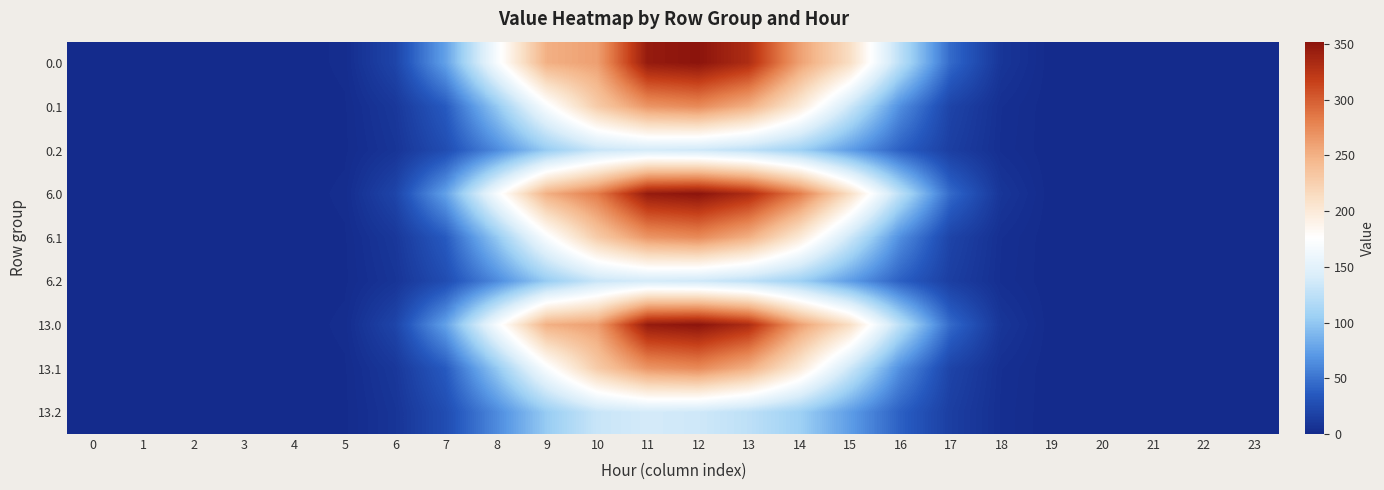

Reading right to left, what are all the values shown in this chart?

0.0: 23=0.0	22=0.0	21=0.0	20=0.0	19=0.2	18=8.6	17=44.9	16=123.7	15=212.7	14=261.3	13=331.2	12=351.5	11=345.9	10=261.0	9=250.6	8=167.2	7=75.9	6=20.2	5=2.0	4=0.0	3=0.0	2=0.0	1=0.0	0=0.0
0.1: 23=0.0	22=0.0	21=0.0	20=0.0	19=0.1	18=4.2	17=19.6	16=65.4	15=134.5	14=201.3	13=250.8	12=274.1	11=267.1	10=228.8	9=170.2	8=99.6	7=36.3	6=10.2	5=1.1	4=0.0	3=0.0	2=0.0	1=0.0	0=0.0
0.2: 23=0.0	22=0.0	21=0.0	20=0.0	19=0.0	18=3.8	17=15.4	16=39.7	15=74.0	14=106.9	13=124.9	12=135.2	11=138.5	10=131.4	9=102.7	8=62.5	7=26.6	6=7.9	5=0.9	4=0.0	3=0.0	2=0.0	1=0.0	0=0.0
6.0: 23=0.0	22=0.0	21=0.0	20=0.0	19=0.2	18=8.6	17=44.9	16=123.7	15=212.7	14=283.3	13=331.9	12=351.5	11=345.9	10=283.0	9=250.6	8=167.2	7=75.9	6=20.2	5=2.0	4=0.0	3=0.0	2=0.0	1=0.0	0=0.0
6.1: 23=0.0	22=0.0	21=0.0	20=0.0	19=0.1	18=4.2	17=19.6	16=65.4	15=134.5	14=201.3	13=250.8	12=274.1	11=267.1	10=228.8	9=170.2	8=99.6	7=36.3	6=10.2	5=1.1	4=0.0	3=0.0	2=0.0	1=0.0	0=0.0
6.2: 23=0.0	22=0.0	21=0.0	20=0.0	19=0.0	18=3.8	17=15.4	16=39.7	15=74.0	14=106.9	13=124.9	12=135.2	11=138.5	10=131.4	9=102.7	8=62.5	7=26.6	6=7.9	5=0.9	4=0.0	3=0.0	2=0.0	1=0.0	0=0.0
13.0: 23=0.0	22=0.0	21=0.0	20=0.0	19=0.2	18=8.6	17=44.9	16=123.7	15=212.7	14=262.3	13=331.9	12=351.5	11=345.9	10=262.0	9=250.6	8=167.2	7=75.9	6=20.2	5=2.0	4=0.0	3=0.0	2=0.0	1=0.0	0=0.0
13.1: 23=0.0	22=0.0	21=0.0	20=0.0	19=0.1	18=4.2	17=19.6	16=65.4	15=134.5	14=201.3	13=250.8	12=274.1	11=267.1	10=228.8	9=170.2	8=99.6	7=36.3	6=10.2	5=1.1	4=0.0	3=0.0	2=0.0	1=0.0	0=0.0
13.2: 23=0.0	22=0.0	21=0.0	20=0.0	19=0.0	18=3.8	17=15.4	16=39.7	15=74.0	14=106.9	13=124.9	12=135.2	11=138.5	10=131.4	9=102.7	8=62.5	7=26.6	6=7.9	5=0.9	4=0.0	3=0.0	2=0.0	1=0.0	0=0.0